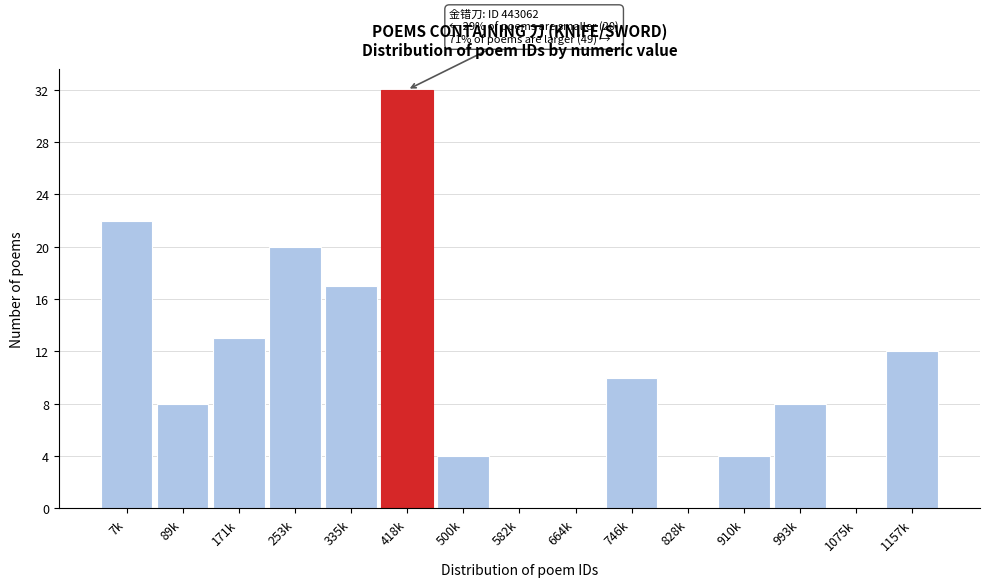

Reading left to right, list all the values displayed in this chart.

7k=22	89k=8	171k=13	253k=20	335k=17	418k=32	500k=4	582k=0	664k=0	746k=10	828k=0	910k=4	993k=8	1075k=0	1157k=12